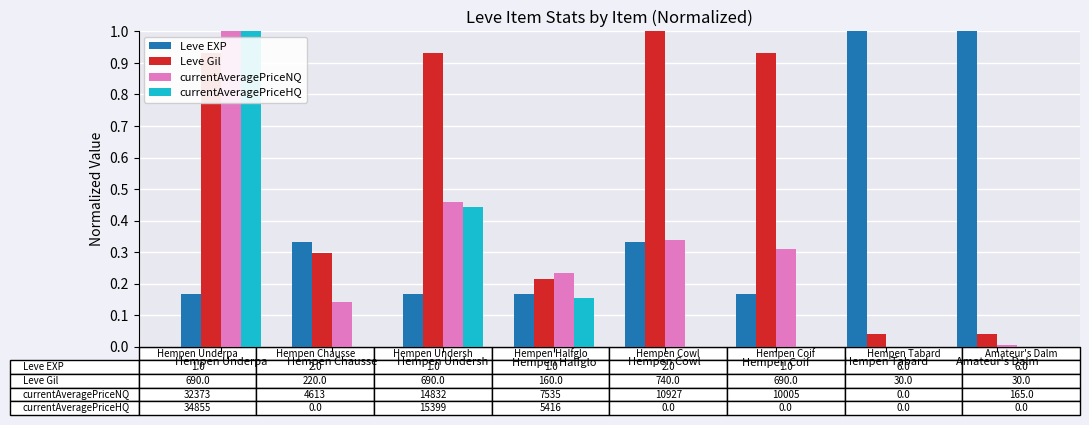

How many groups of bars are there?

8